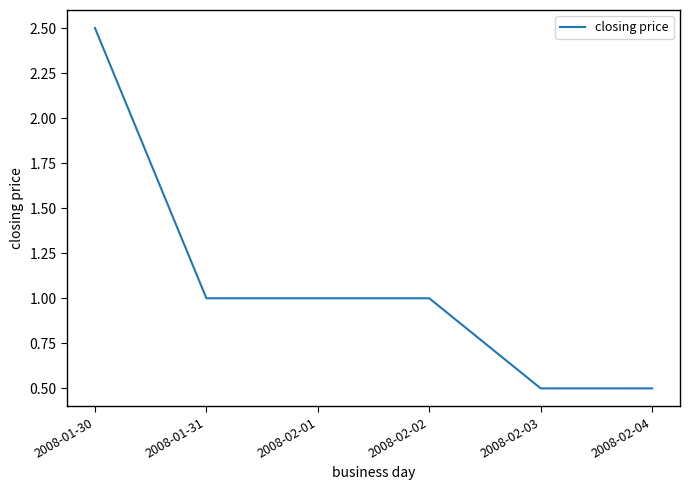

Does the chart display data point markers on the line(s)?

No